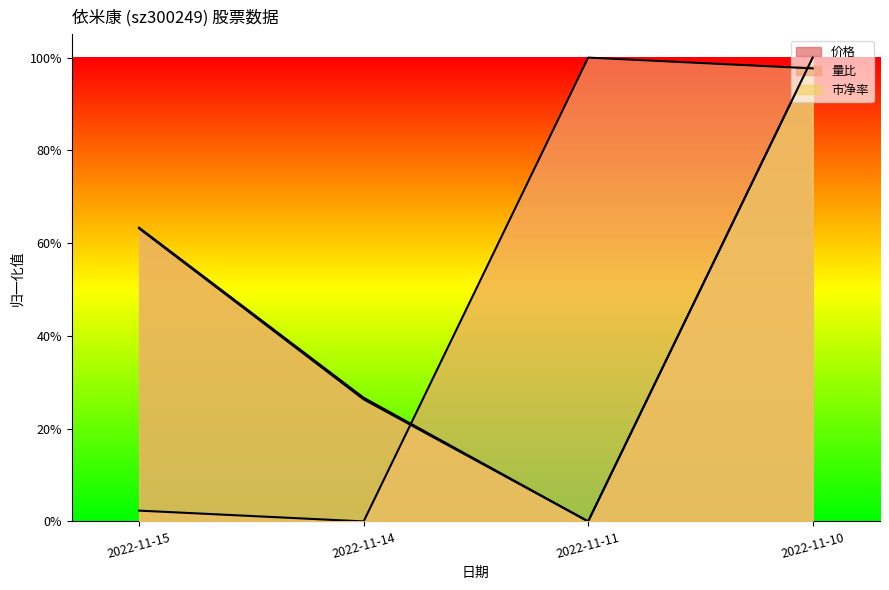

List the series in order of their peak value, lowest first.

价格, 量比, 市净率